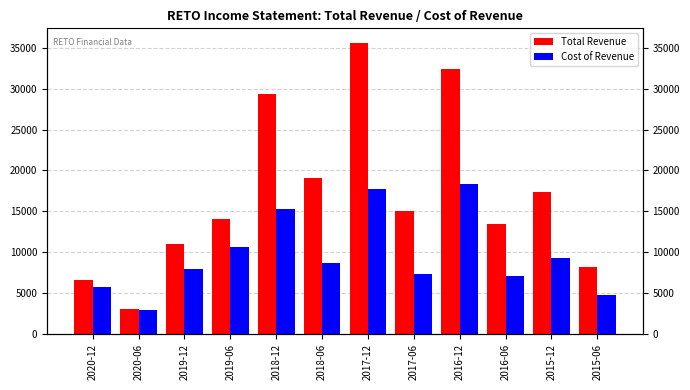

How many data points in Cost of Revenue are above 8700?

5